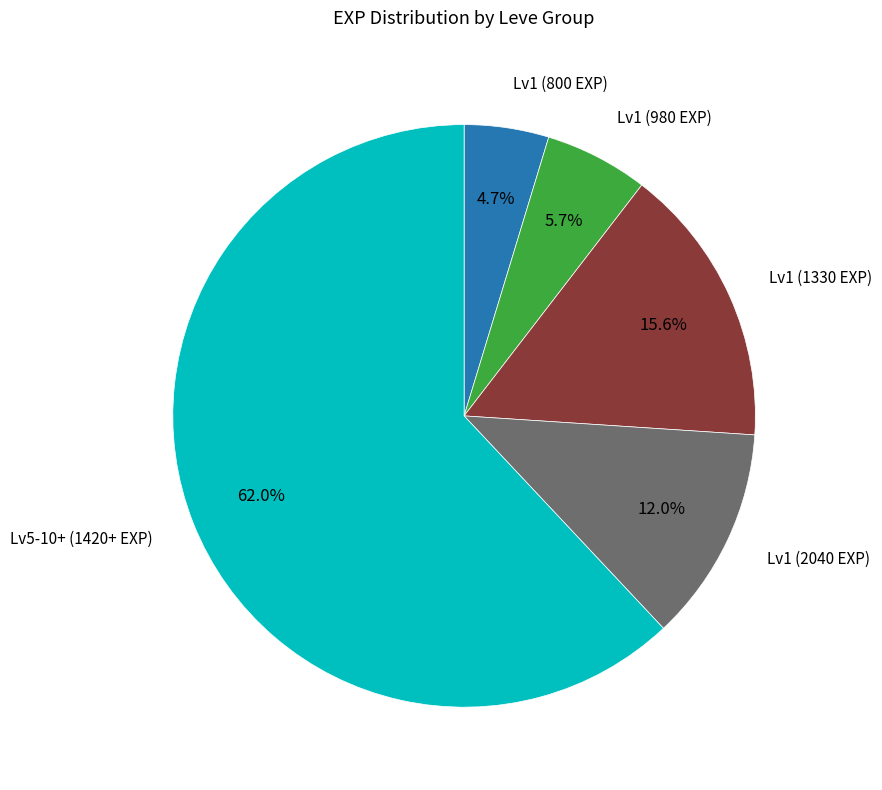

Is there any slice that represents more than half of the pie?

Yes